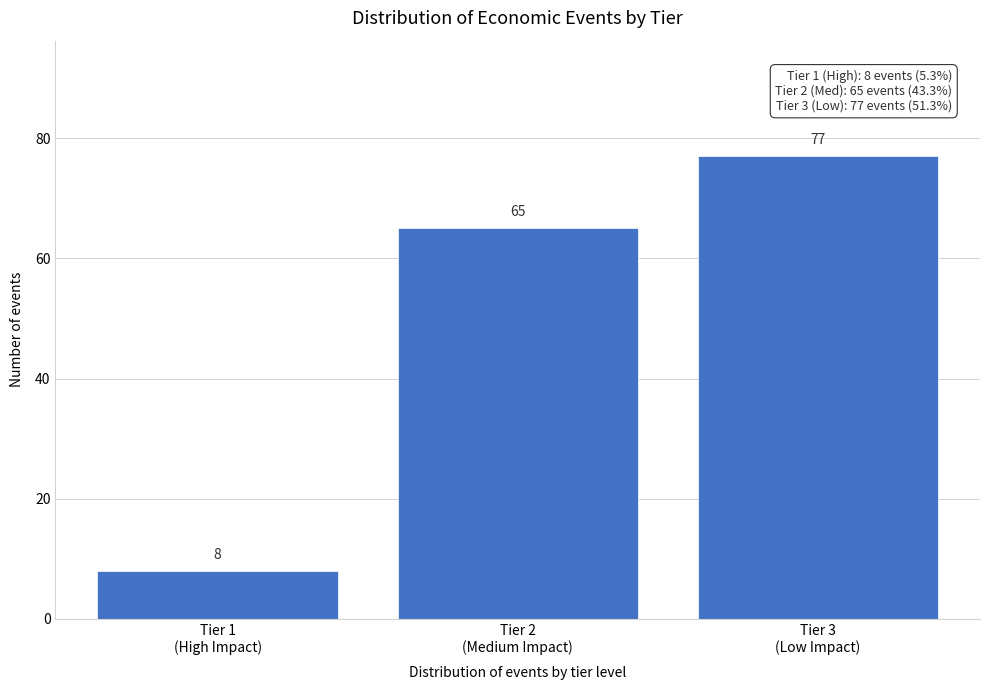

Reading right to left, what are all the values shown in this chart?

77	65	8